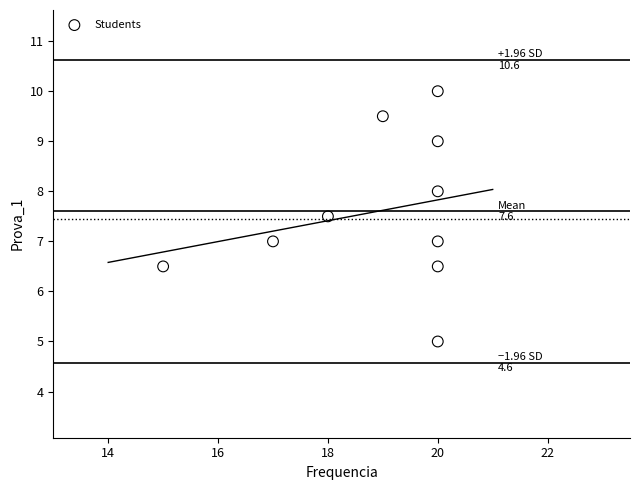

What is the average X value?

18.9